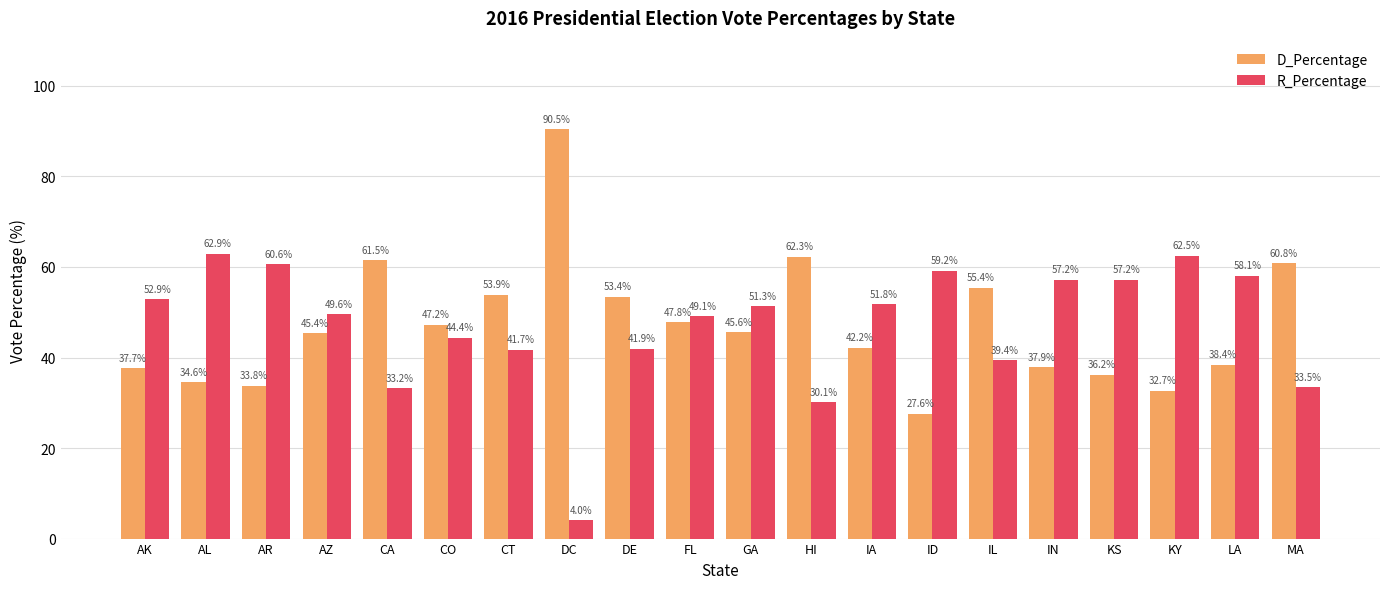

What is the minimum value for R_Percentage?

4.0